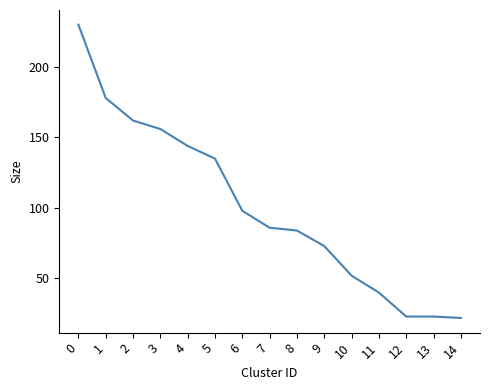

What is the minimum value shown in the chart?

22